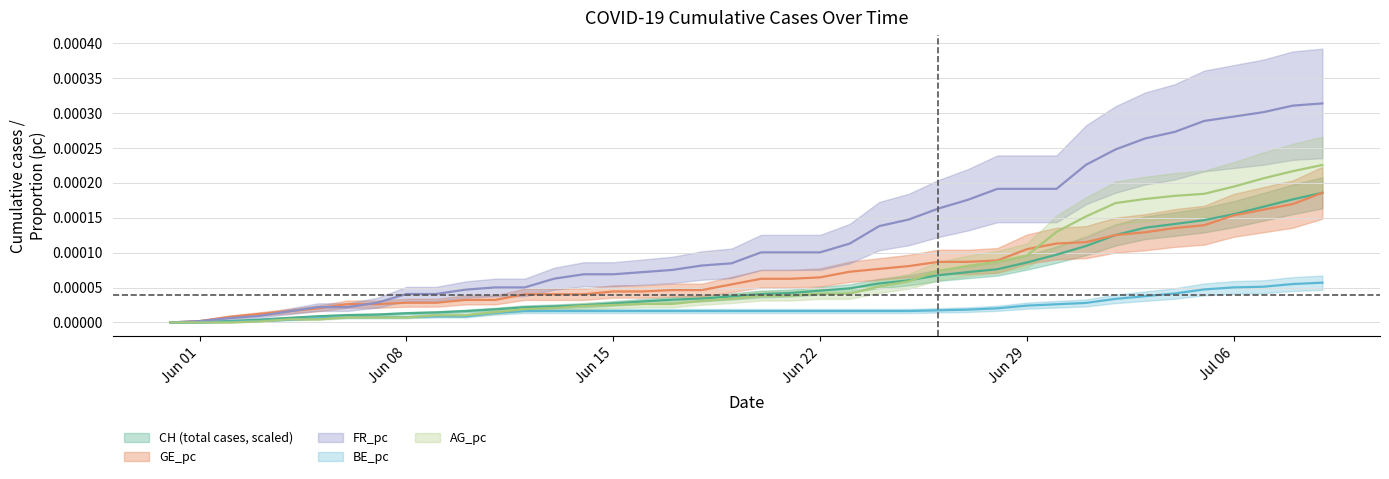

What are all the series names shown in the legend?

CH, AG_pc, GE_pc, FR_pc, BE_pc